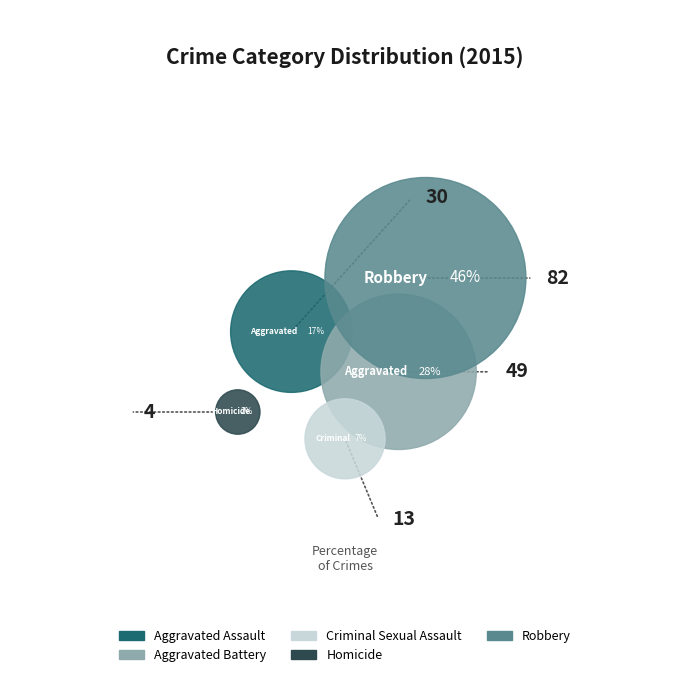

To the nearest percent, what percentage of the pie is Aggravated Battery?

28%